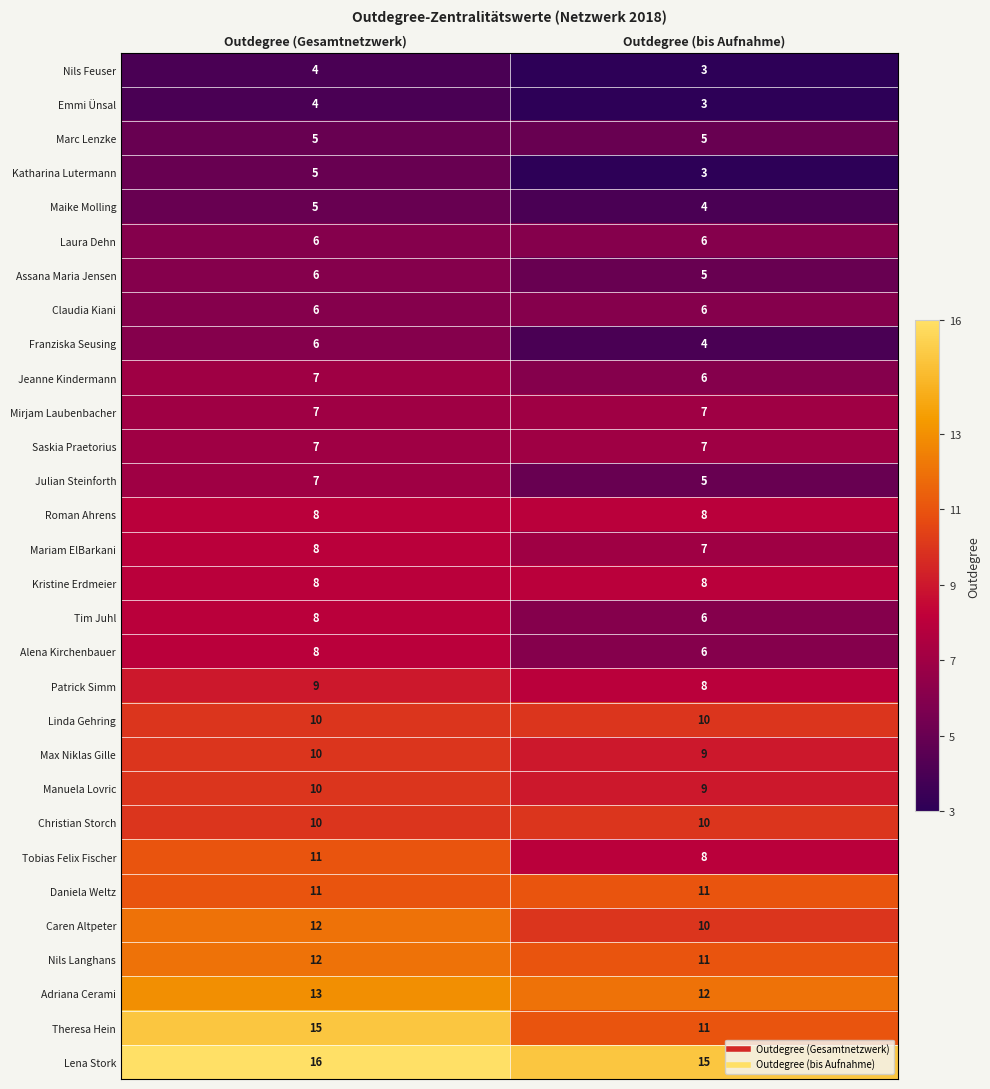

What is the total value across all series at Outdegree (Gesamtnetzwerk)?

254